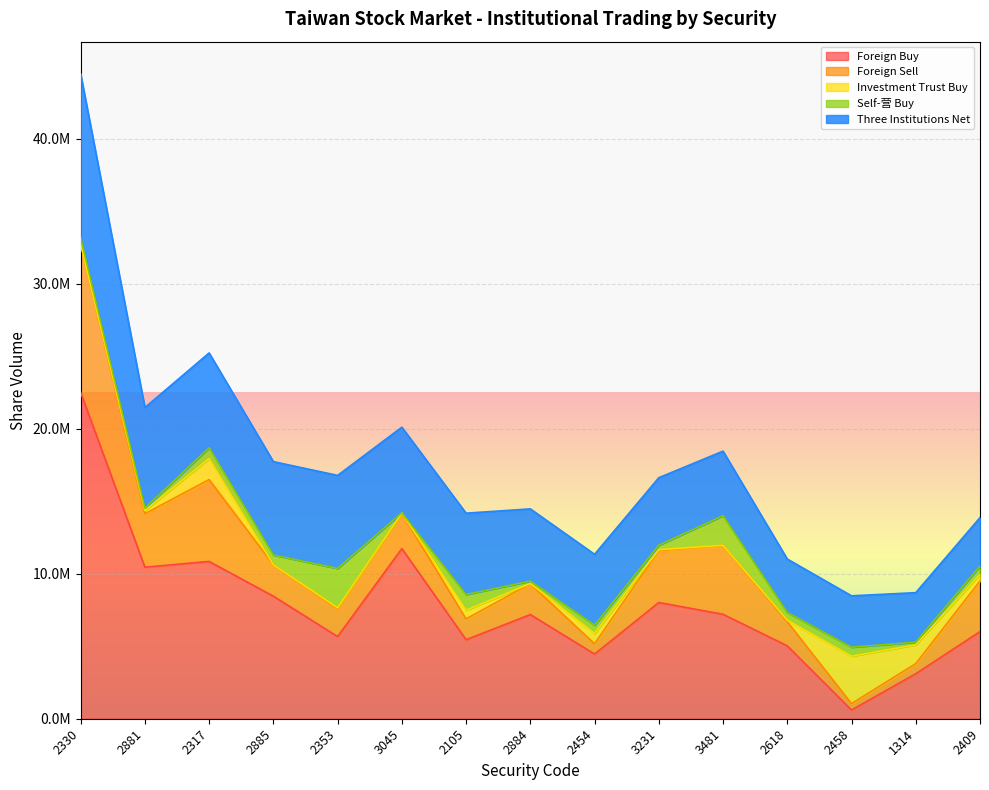

What is the total value across all series at 2458?

8478000